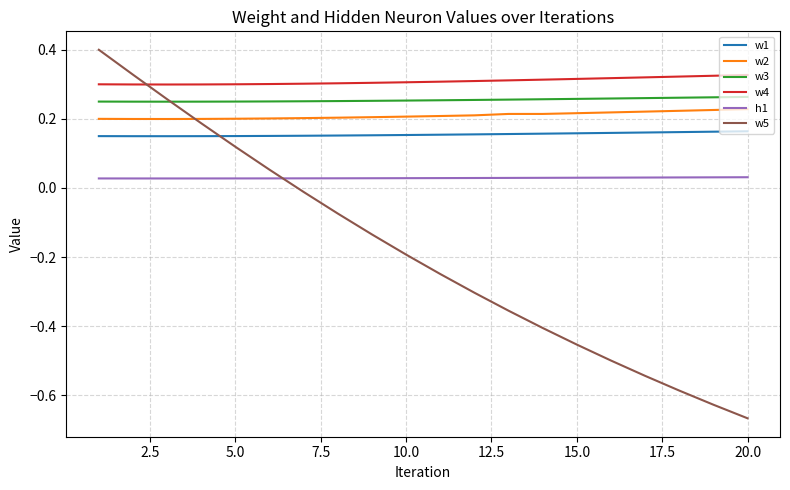

Which series has the widest spread of values?

w5